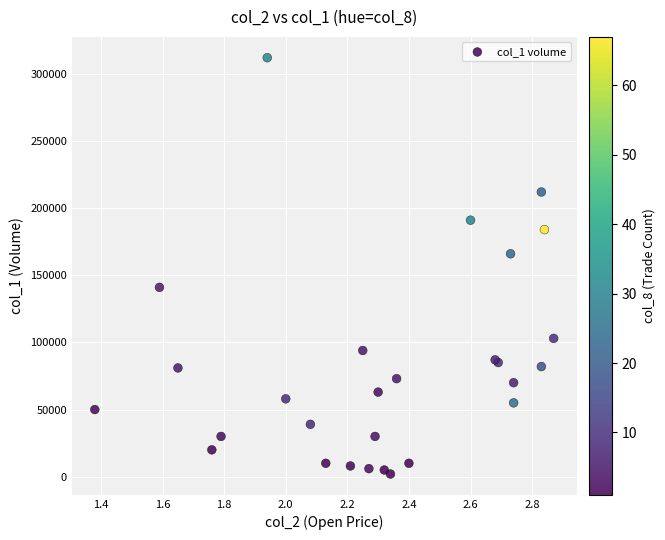

What Y value in the scatter plot is closest to 157000?

166000